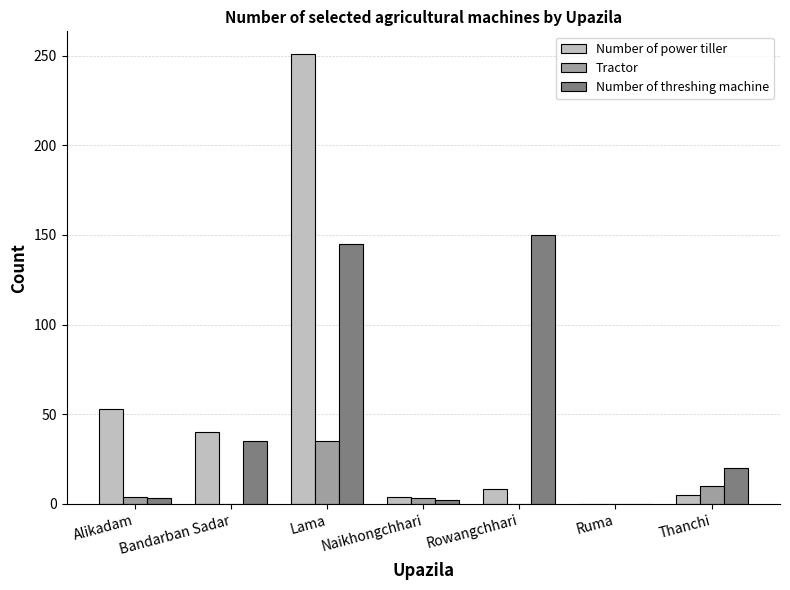

Which series has the widest spread of values?

Number of power tiller